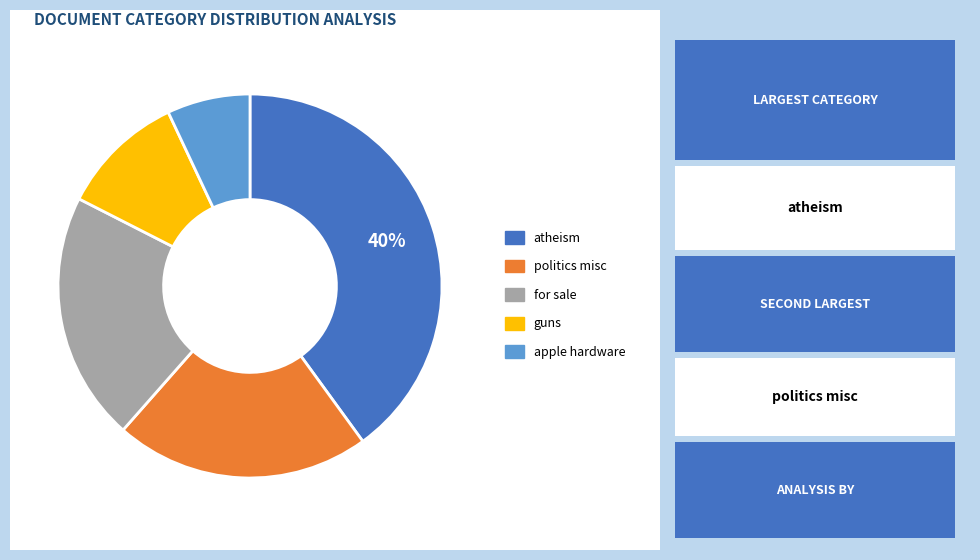

To the nearest percent, what is the average slice percentage?

20%